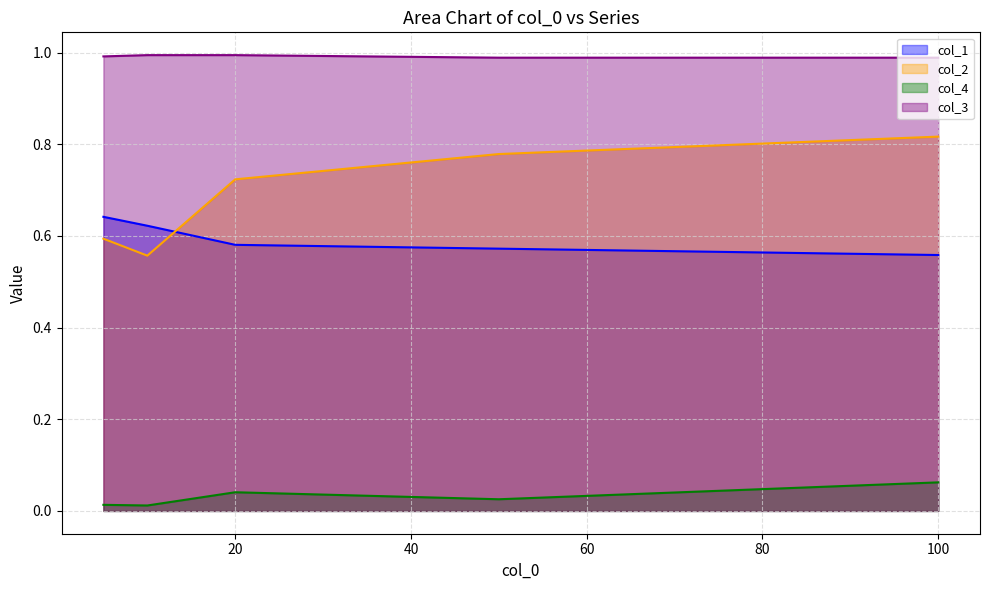

The col_4 line series shows 0.1 at 80. True or false?

False